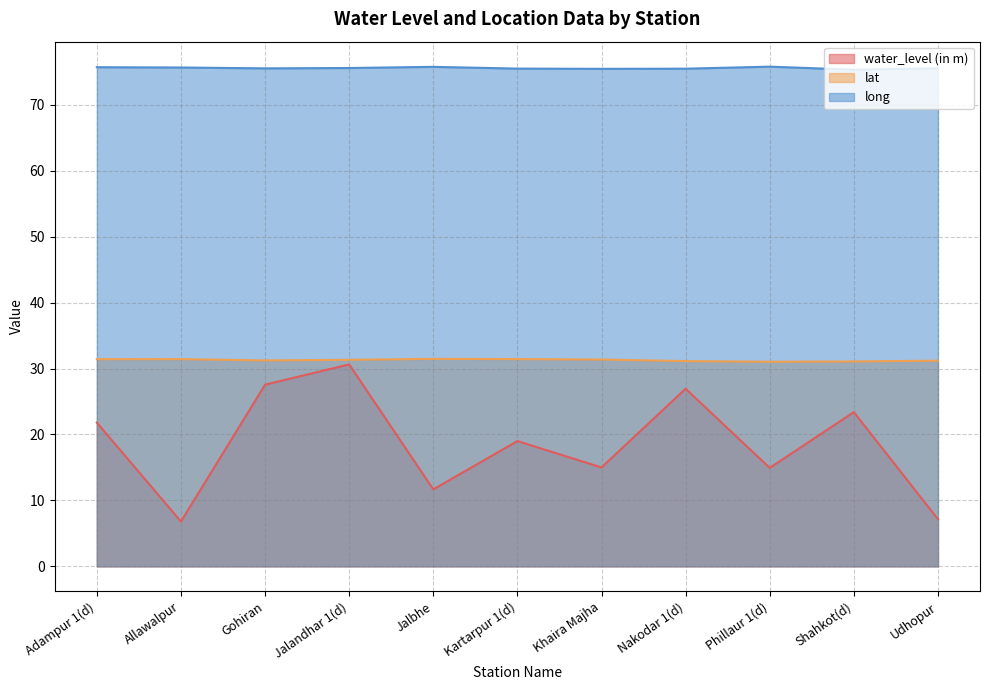

True or false: long has a value of 75.5 at Nakodar 1(d).

True